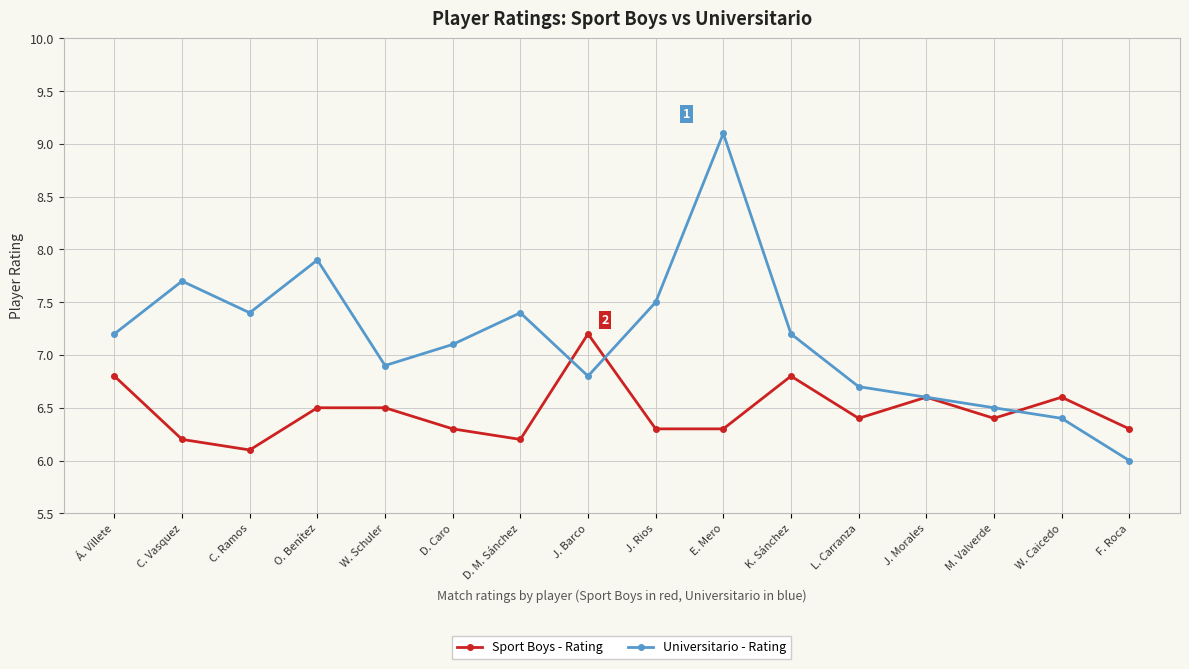

True or false: Universitario - Rating and Sport Boys - Rating cross at least once.

True